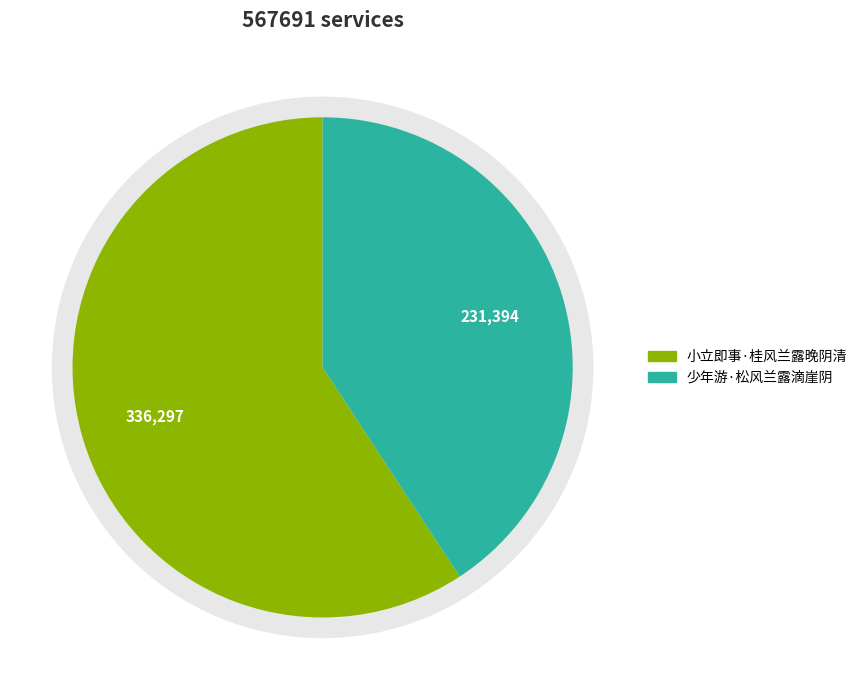

What percentage do 少年游·松风兰露滴崖阴 and 小立即事·桂风兰露晚阴清 together represent?

100.0%